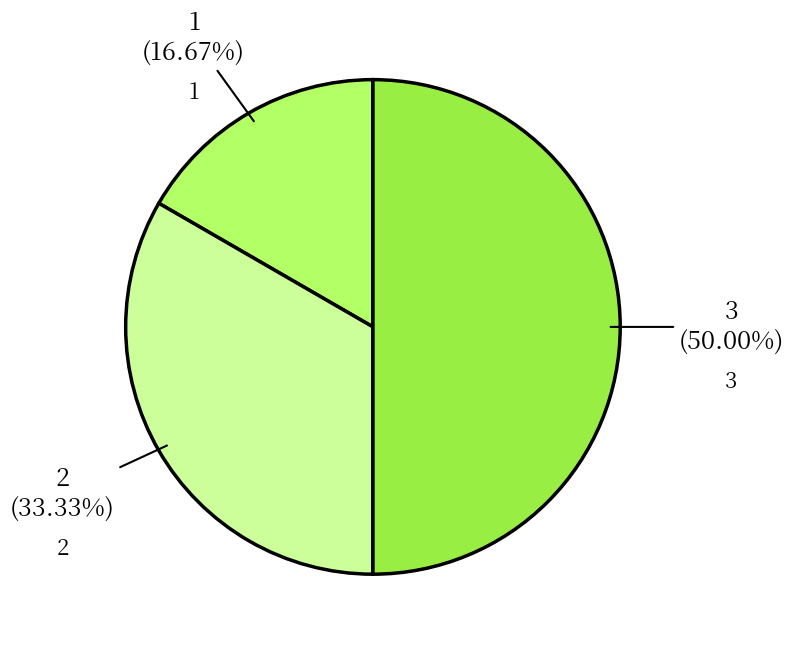

What is the ratio of the value at 2 to the value at 3?

0.7